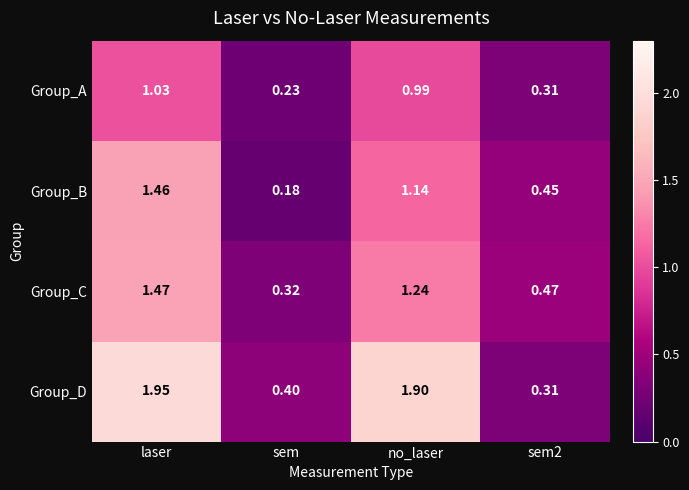

Which series has the largest total across all categories?

Group_D